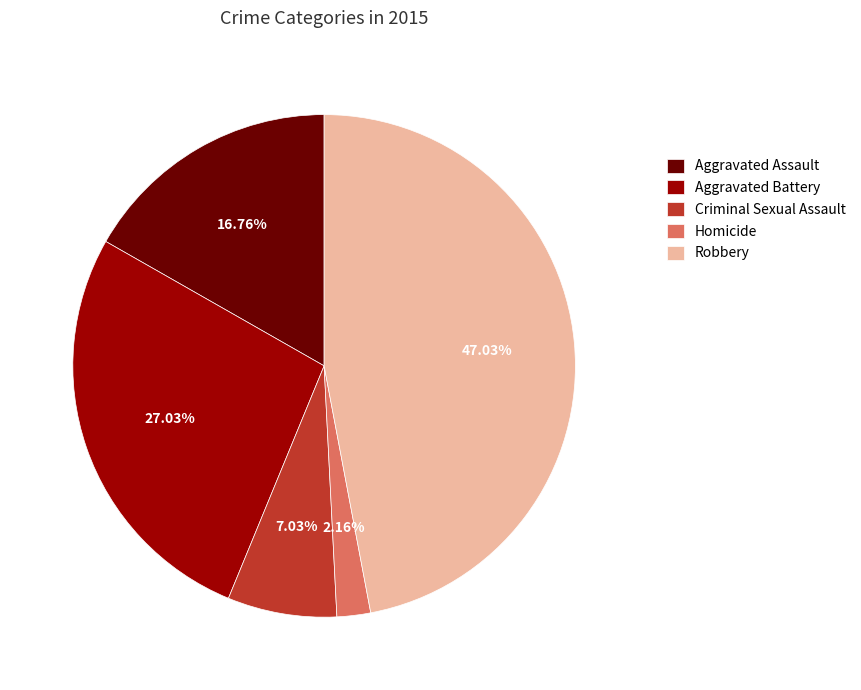

What is the largest slice in the pie chart?

Robbery